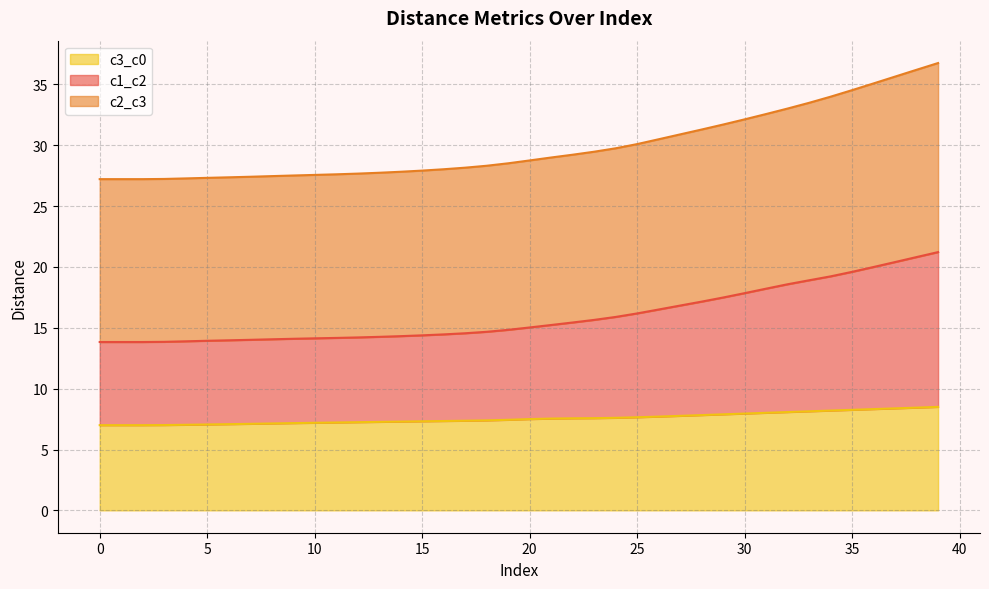

At how many categories does at least one series exceed 29?

18